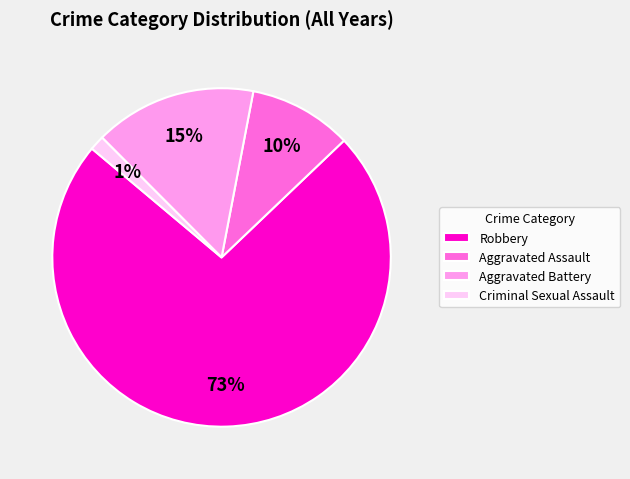

Do Aggravated Assault and Aggravated Battery together represent more than half of the pie?

No